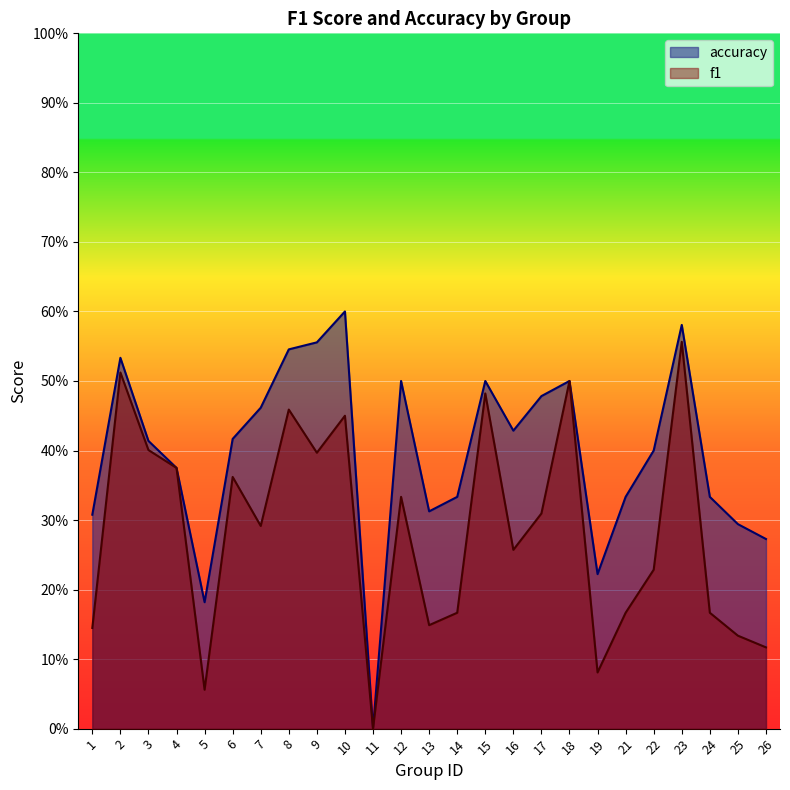

Which series changed the most between 4 and 17?

accuracy